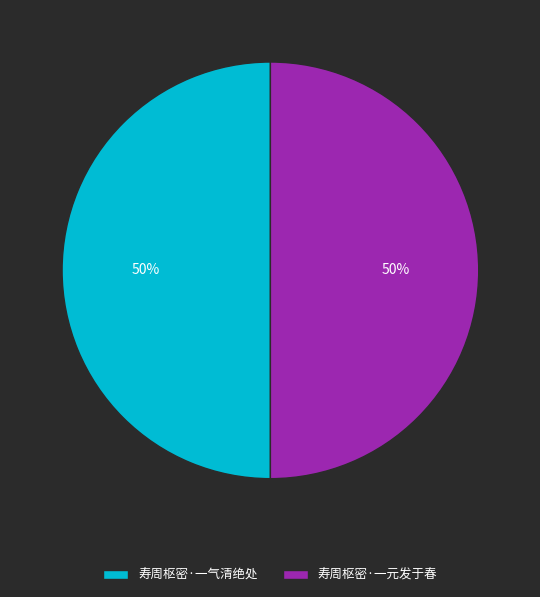

To the nearest percent, what is the average slice percentage?

50%